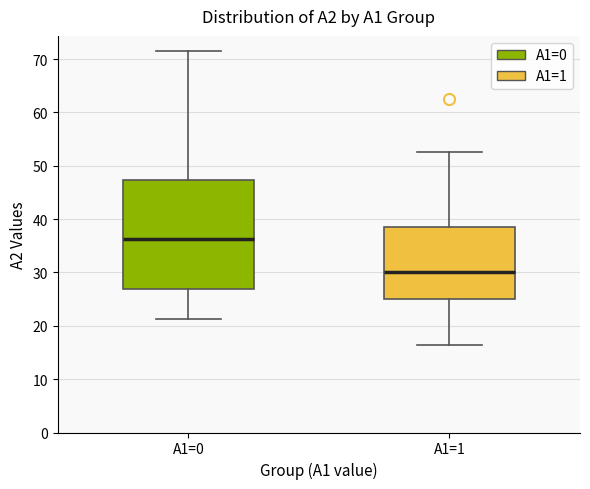

Which box's median line is the lowest?

A1=1